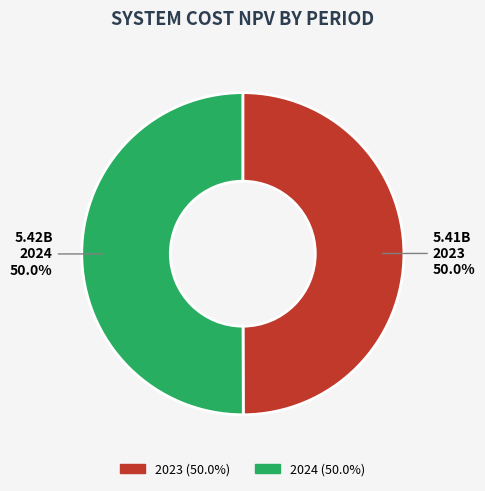

What is the total percentage of 2023 and 2024?

100.0%